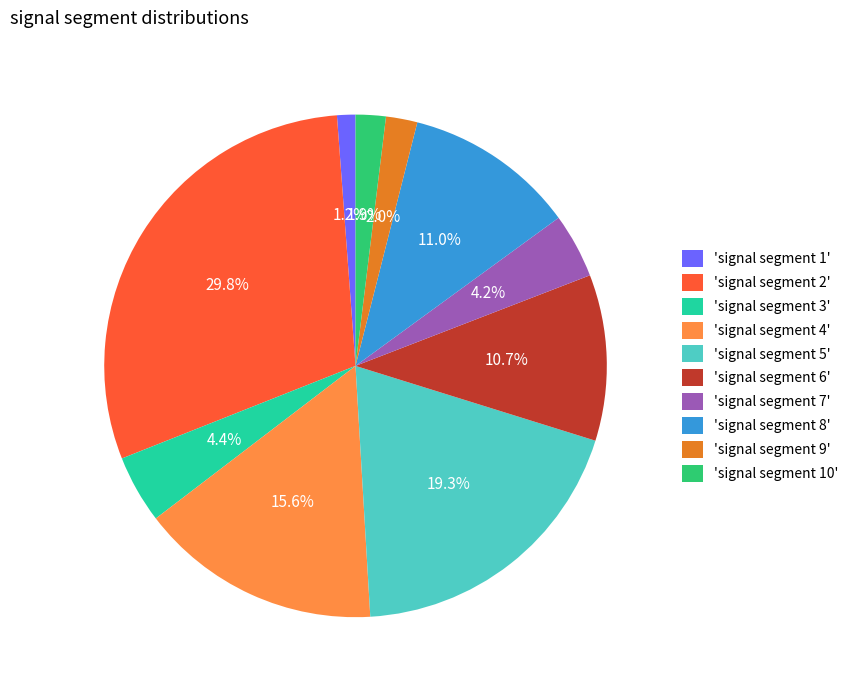

Which has a higher value, 'signal segment 8' or 'signal segment 7'?

'signal segment 8'